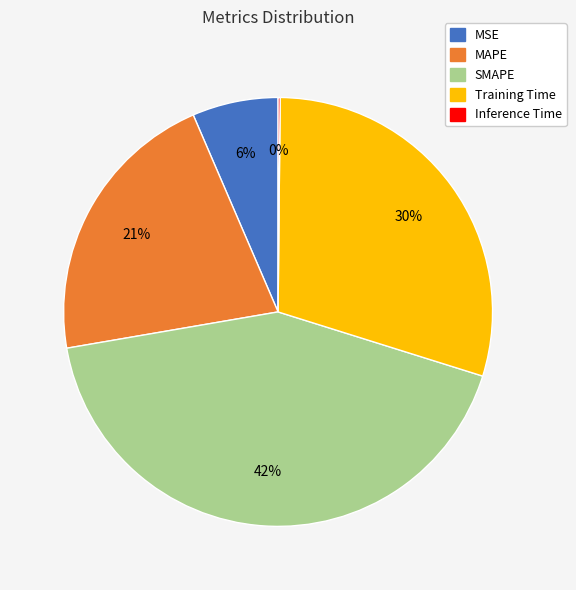

To the nearest percent, what is the difference between the largest and smallest slice percentages?

42%